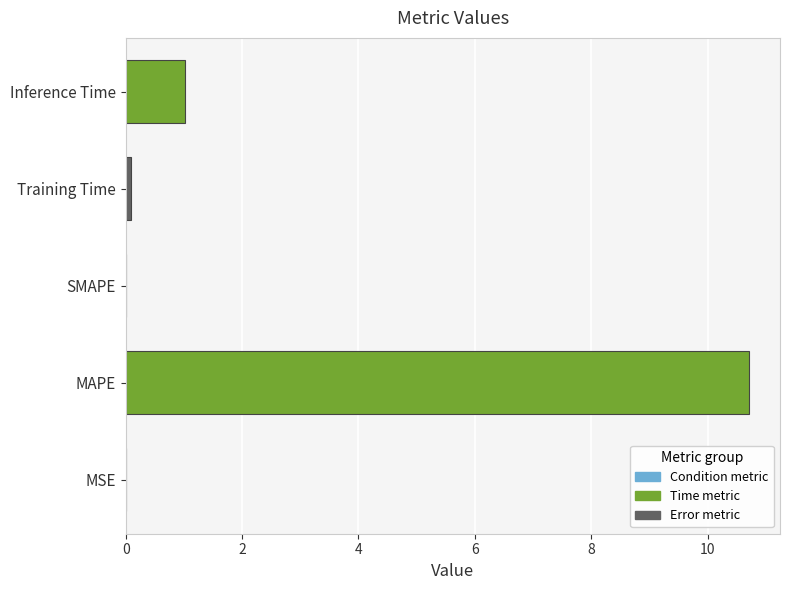

What is the approximate value at Inference Time?

1.0